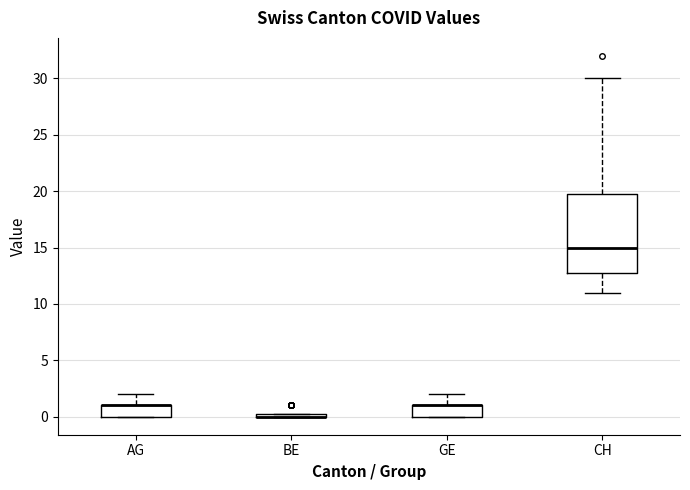

Where does the upper whisker of the box for GE end on the y-axis? The values are not printed on the chart, so give them approximately, as read against the axis.

2.0